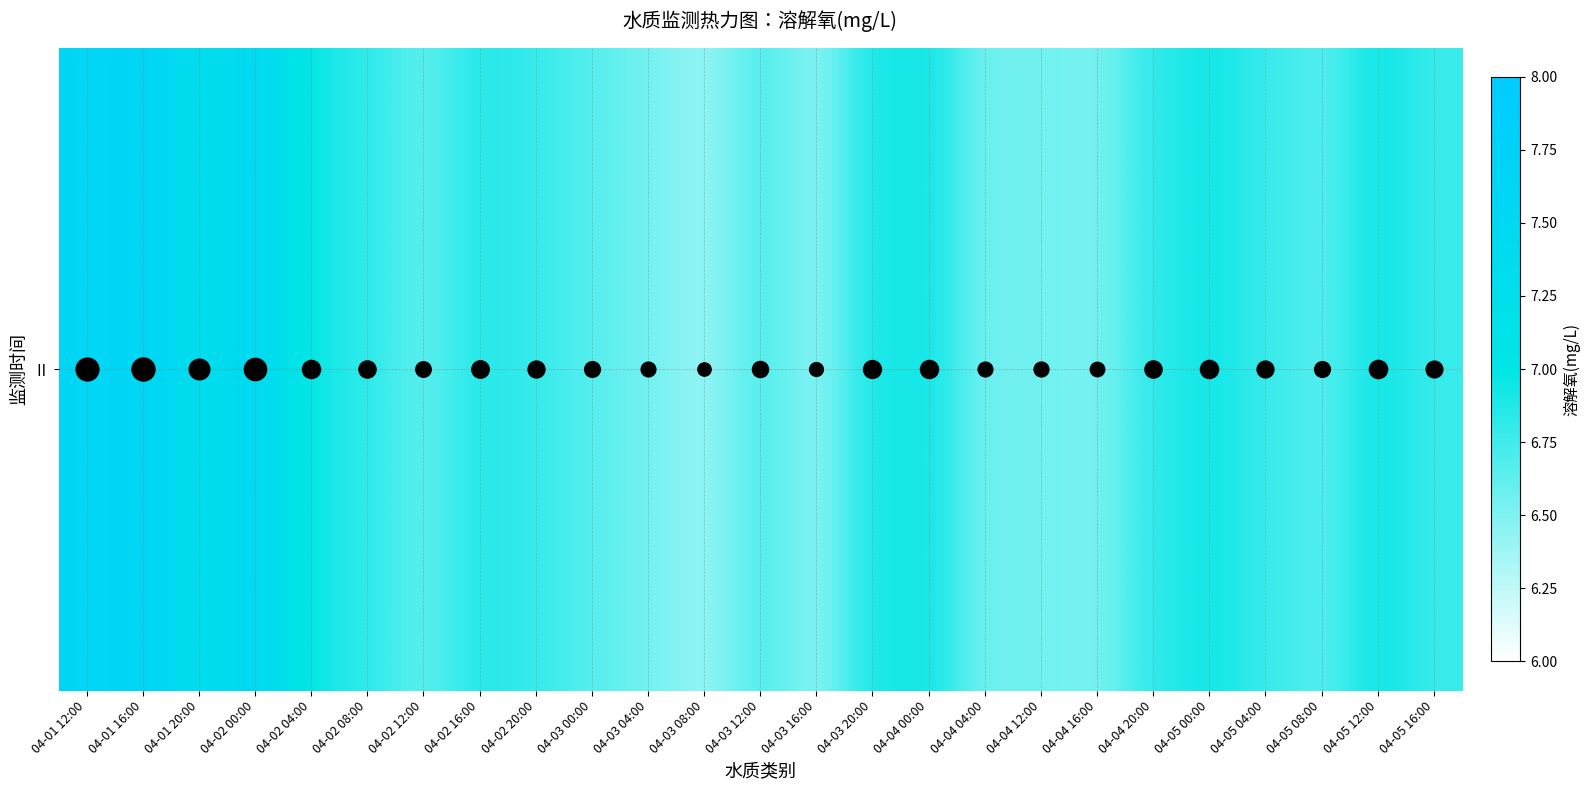

What value does the data have at 04-01 16:00?

7.6